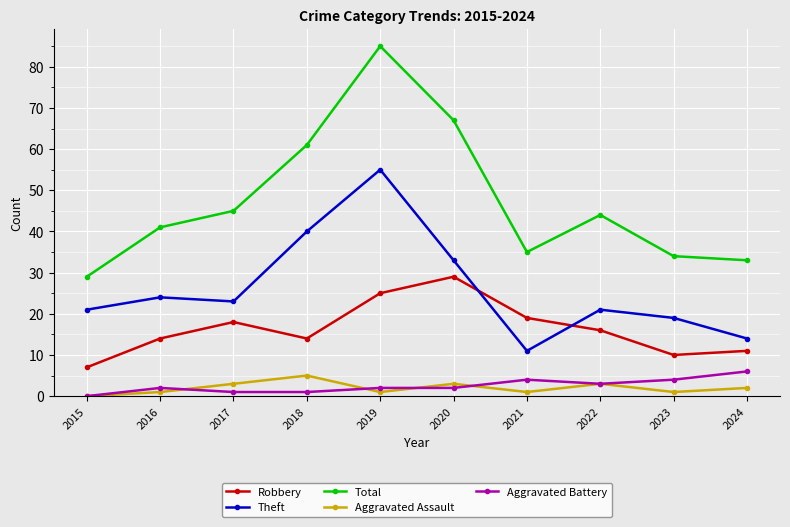

The value of Aggravated Assault at 2022 is 3. True or false?

True